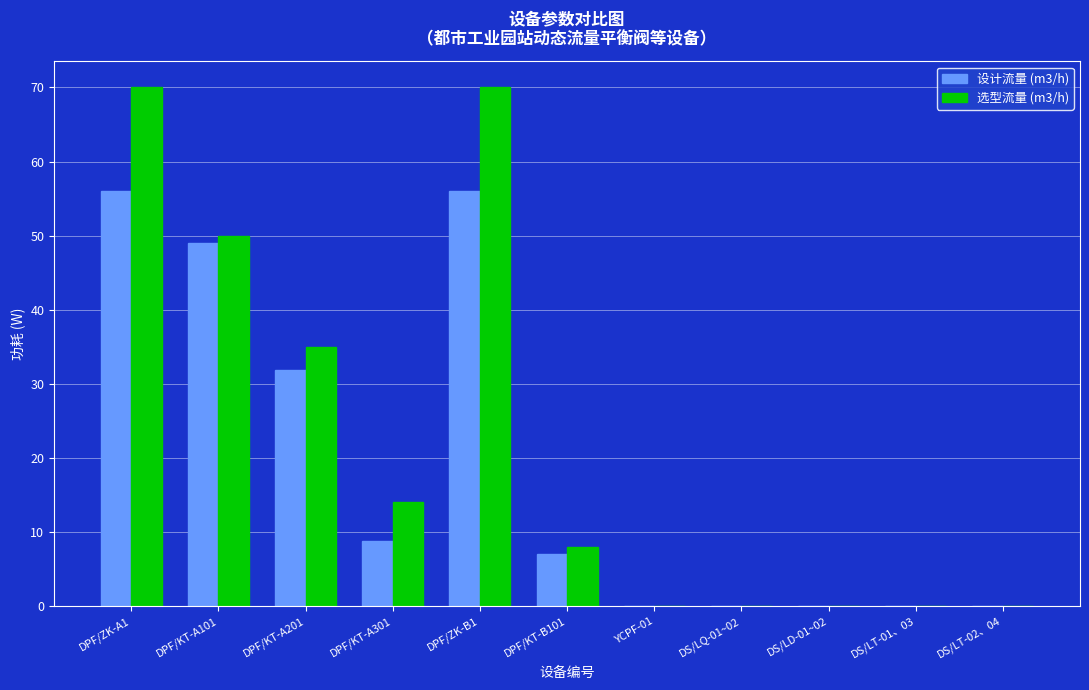

What is the highest value of the 设计流量 (m3/h) series?

56.0